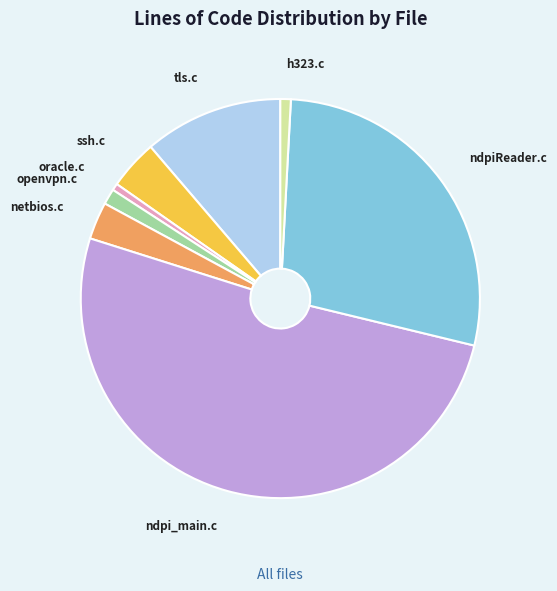

The ssh.c slice represents 4% of the pie. True or false?

True